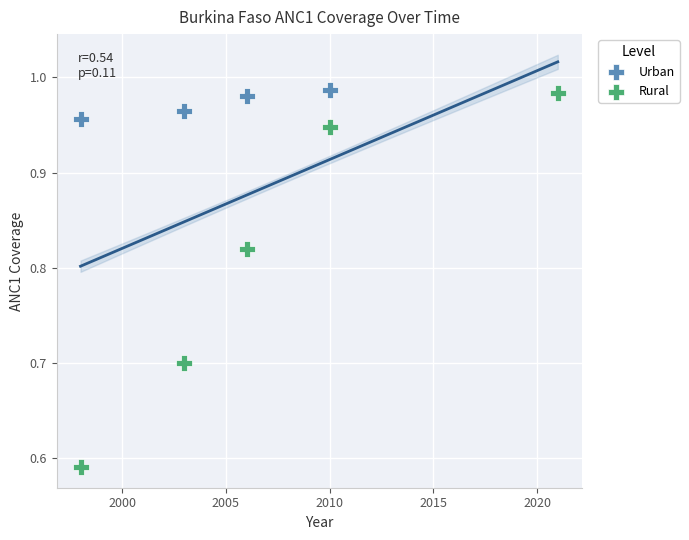

What are all the series names shown in the legend?

Urban, Rural